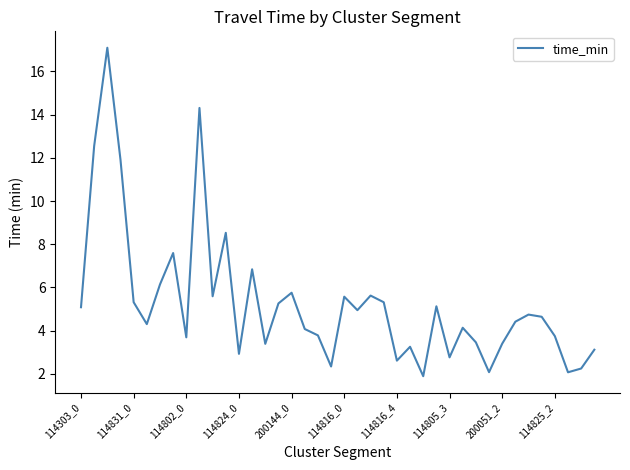

What is the difference between the maximum and minimum values?

15.2